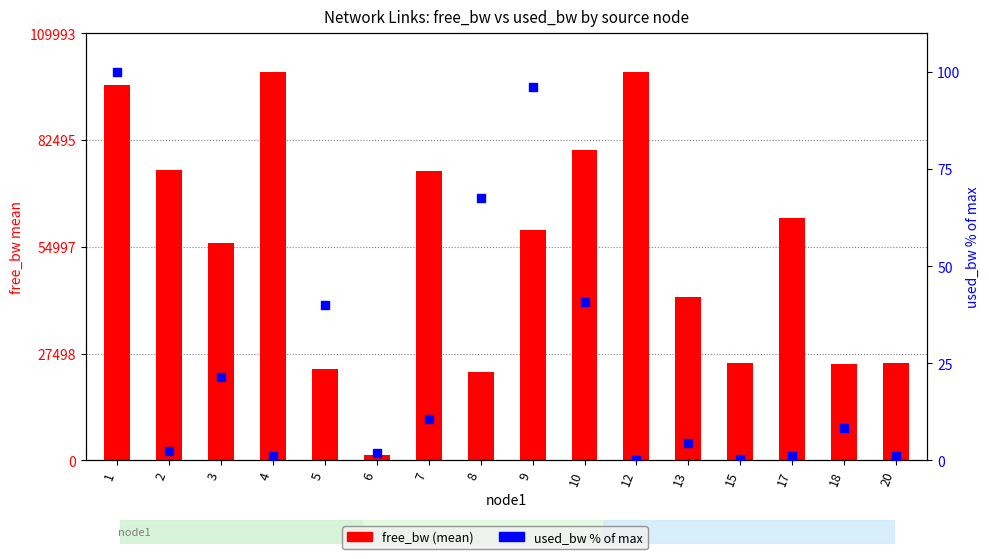

Which series contains the lowest Y value?

used_bw % of max